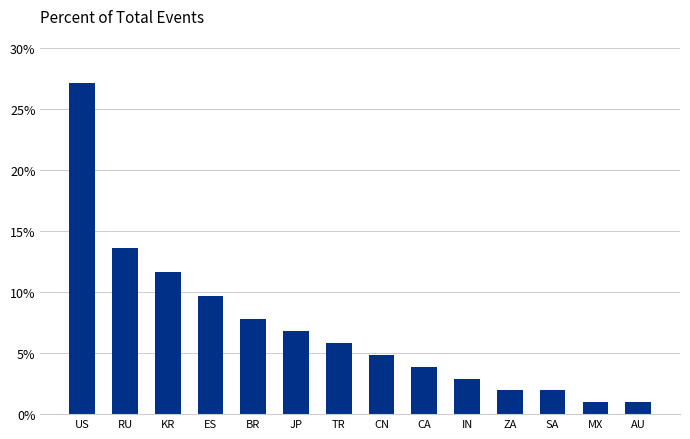

The value at CA is 3.9. True or false?

True